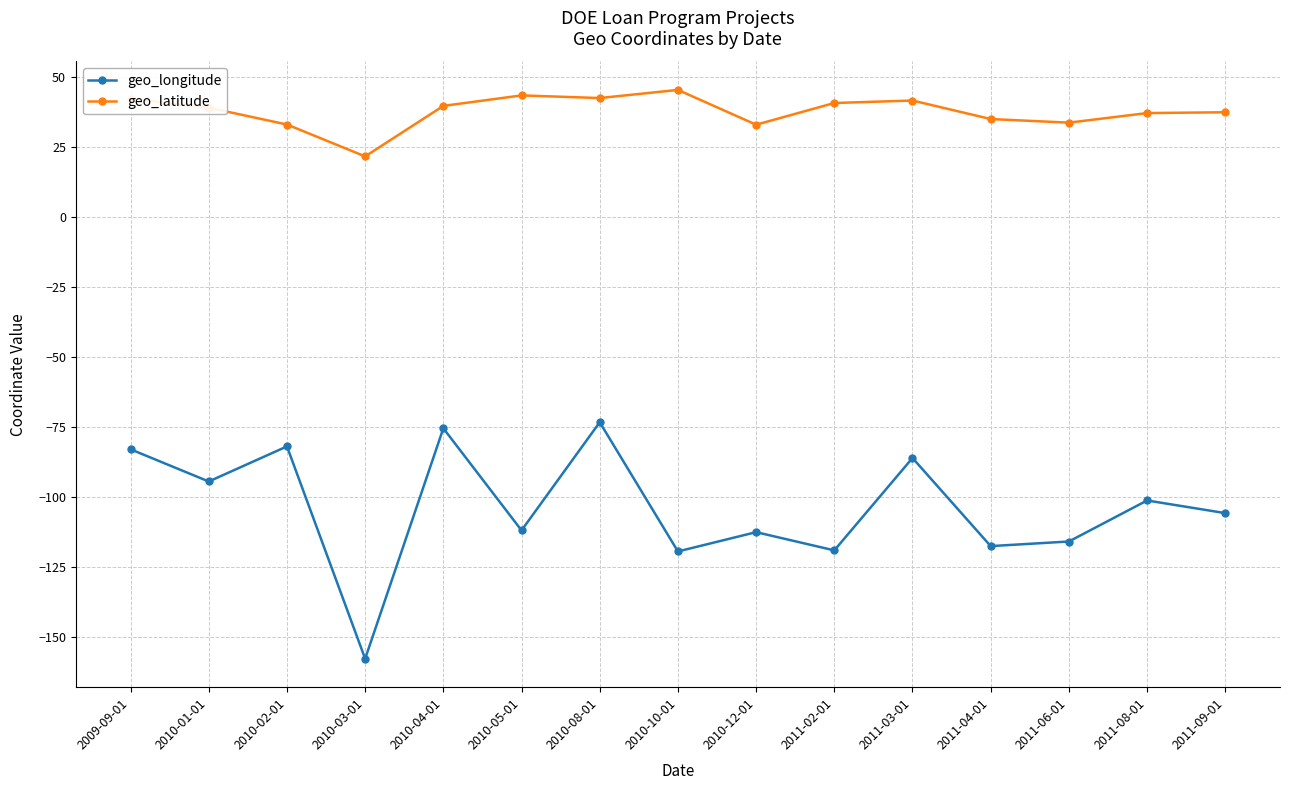

True or false: geo_latitude has more than 1 interior local peaks.

True